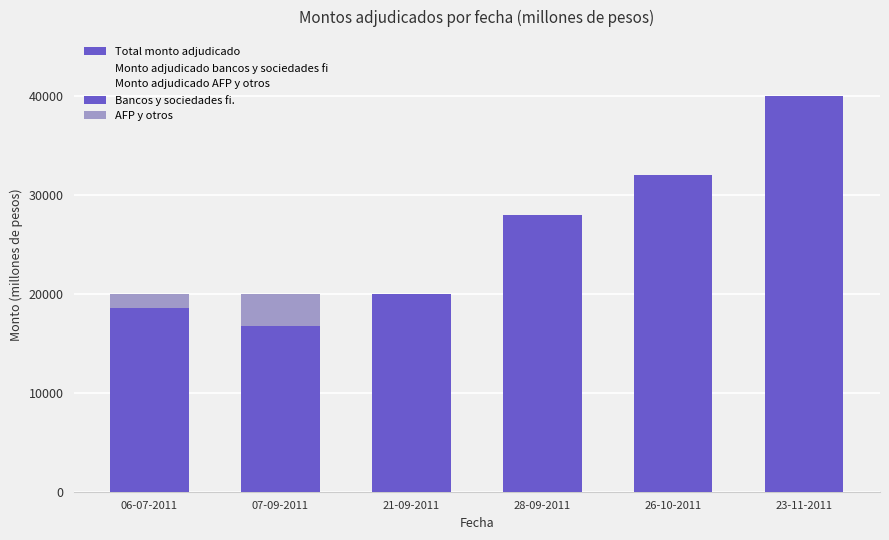

What is the lowest value of the Total monto adjudicado series?

20000